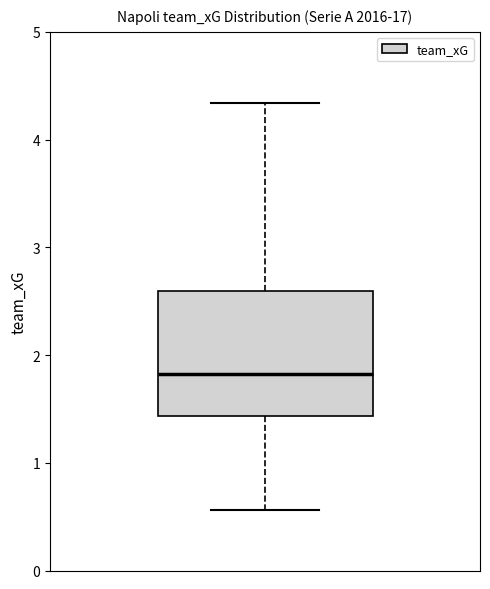

Transcribe this box plot: give where the median line is, the range the box spans, and where the two whiskers end, as read against the y-axis. The values are not printed on the chart, so give them approximately, as read against the axis.

median 1.8, box 1.4 to 2.6, whiskers 0.6 to 4.3